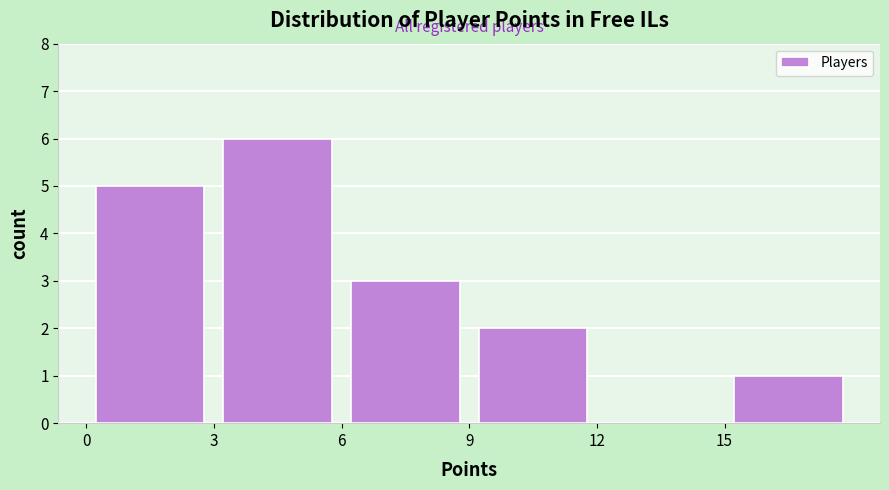

Over which range of the x-axis is the bar tallest?

3 to 6